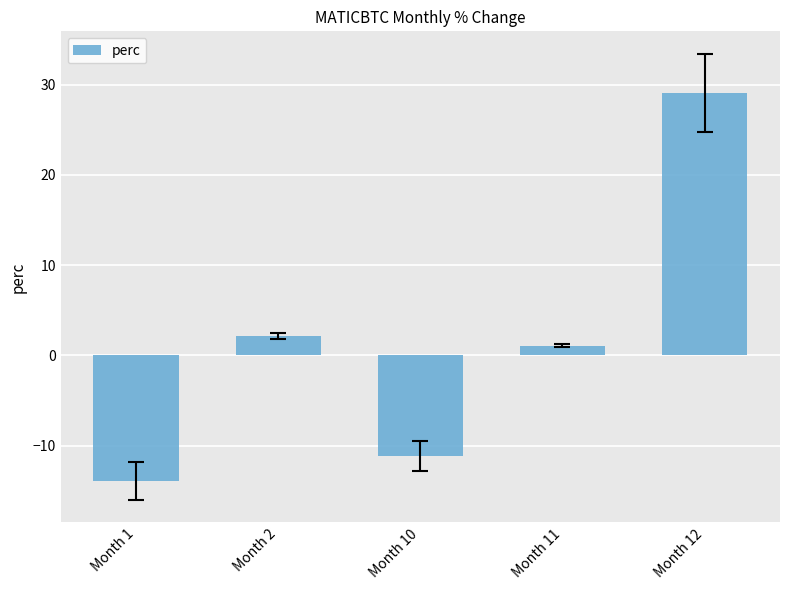

Are the bars horizontal?

No